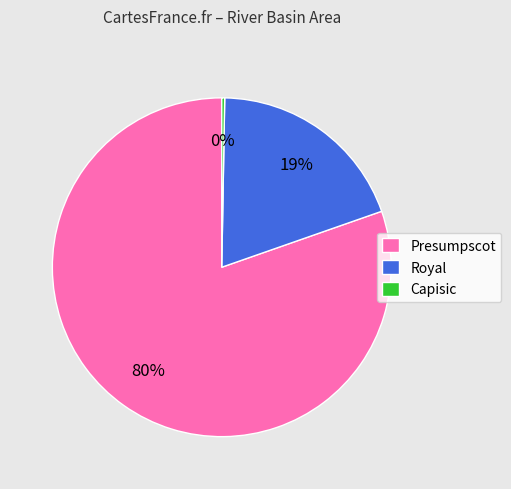

Which category has the biggest portion of the pie?

Presumpscot